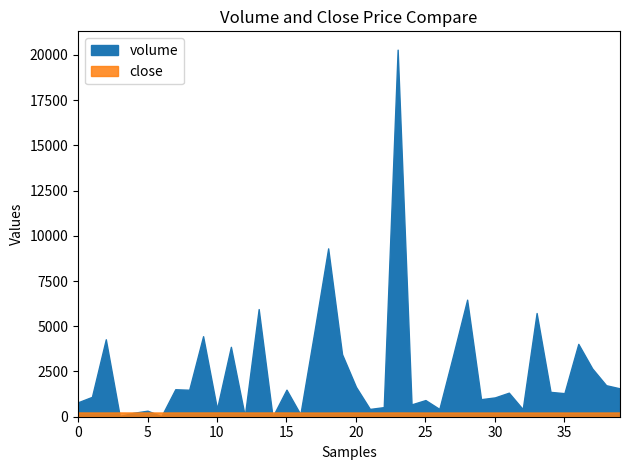

At which label does volume reach its minimum?

14